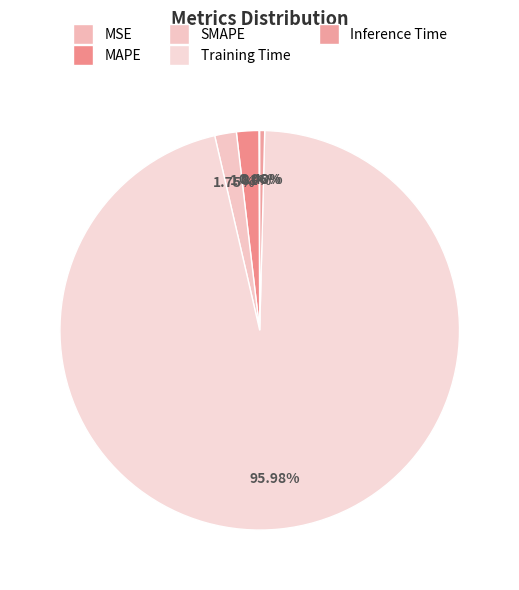

Which slice is the smallest?

MSE